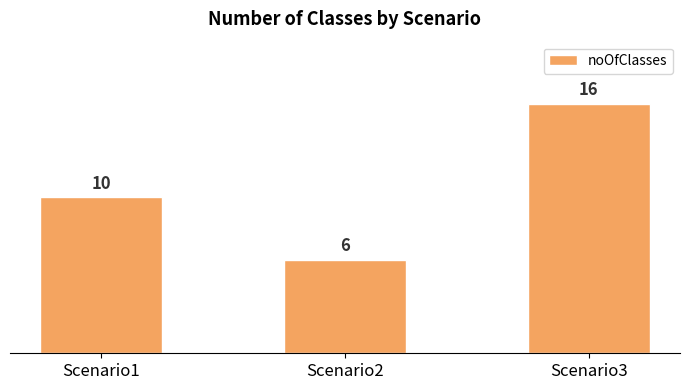

What is the minimum value shown in the chart?

6